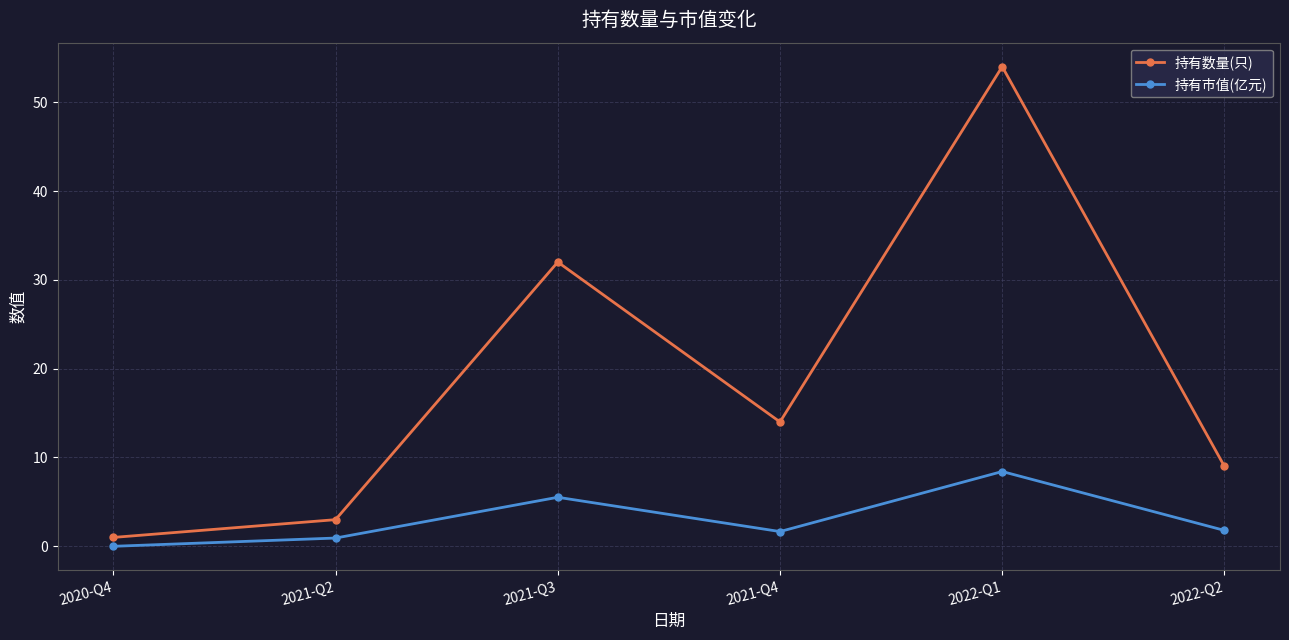

At which category is the sum across all series the highest?

2022-Q1